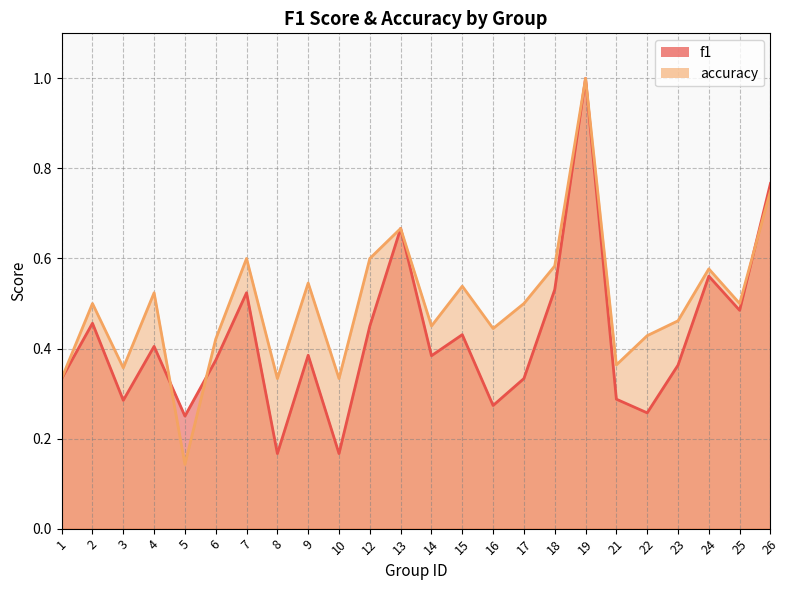

Count the accuracy values in the range 0 to 1.

24